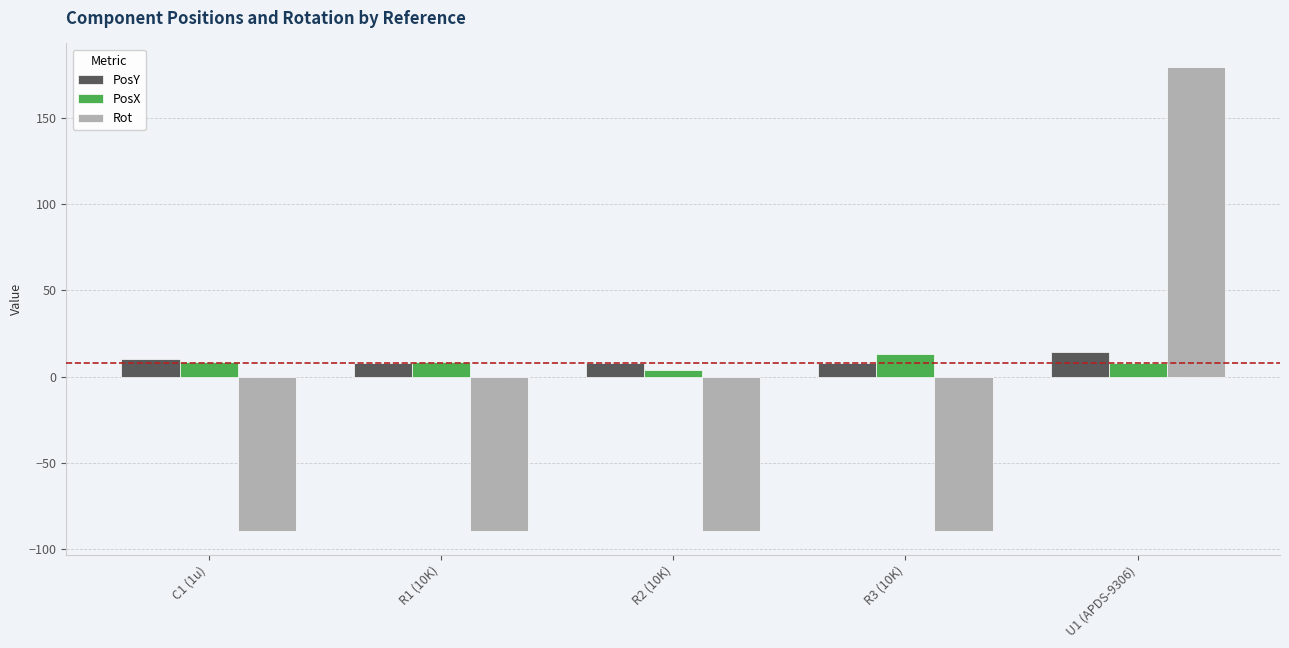

What is the sum of all PosX values?

41.5